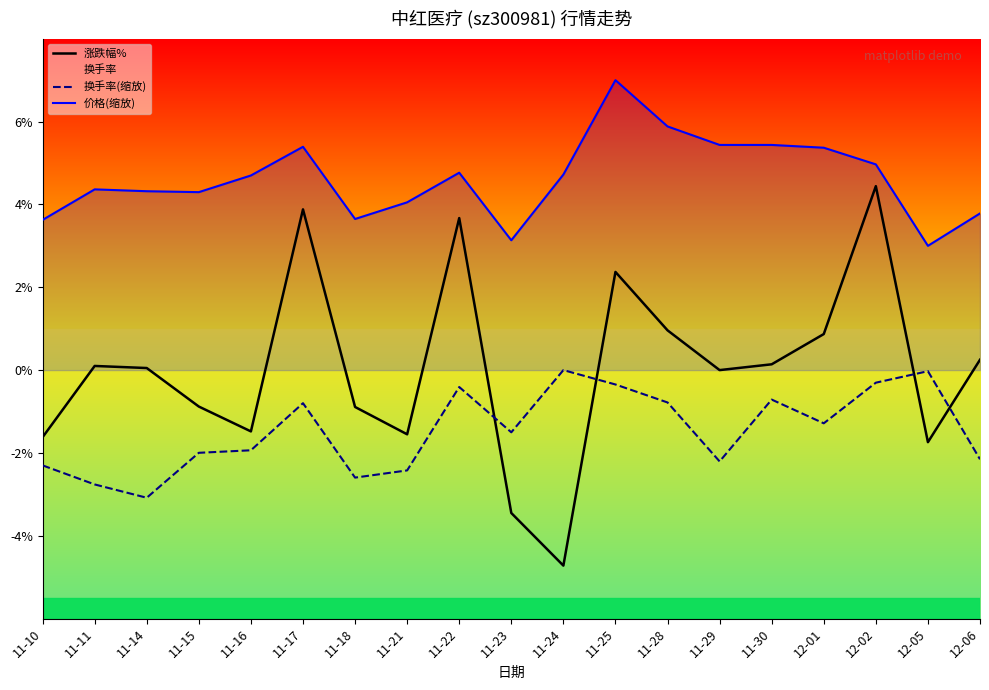

Which has a higher value, 12-06 or 11-14?

12-06